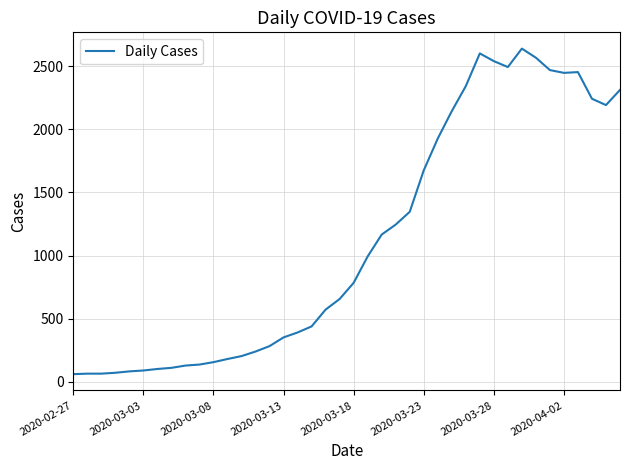

What is the difference between the maximum and minimum values?

2577